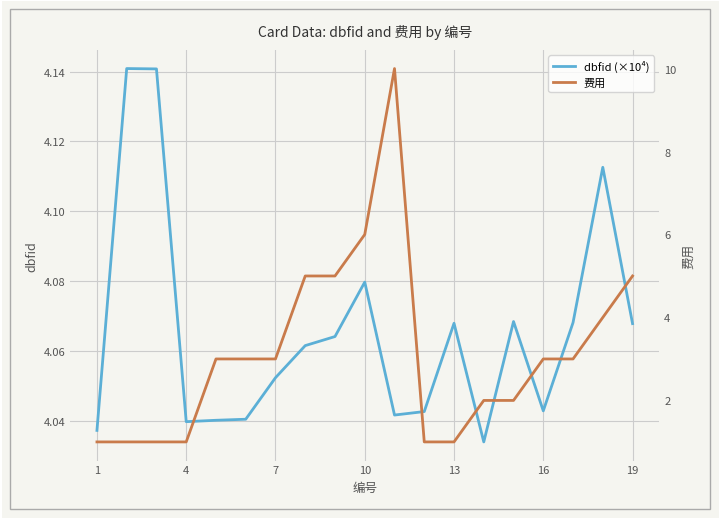

True or false: dbfid (×10⁴) has a value of 6.9 at 13.

False